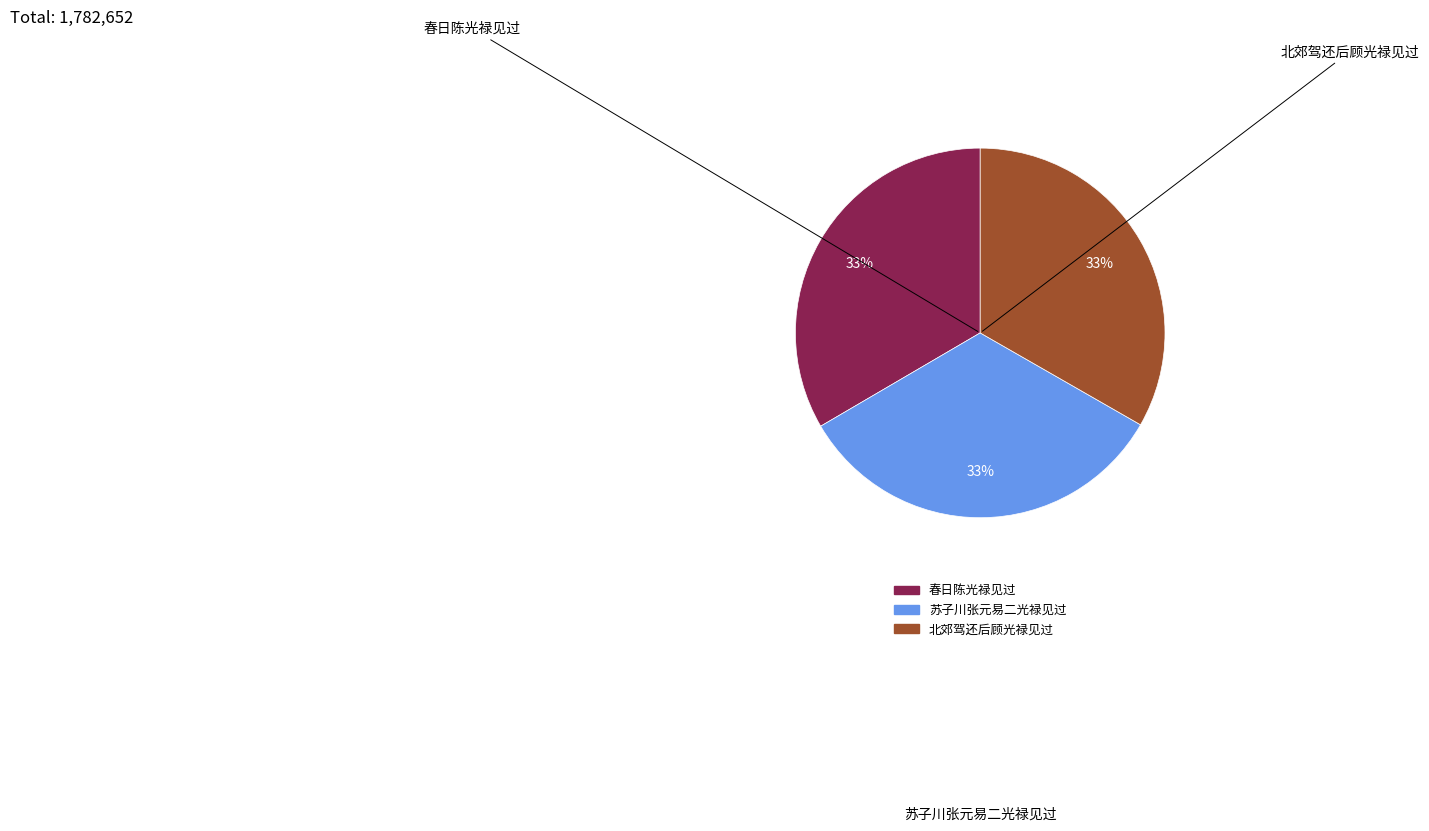

Is there a majority slice in this chart?

No